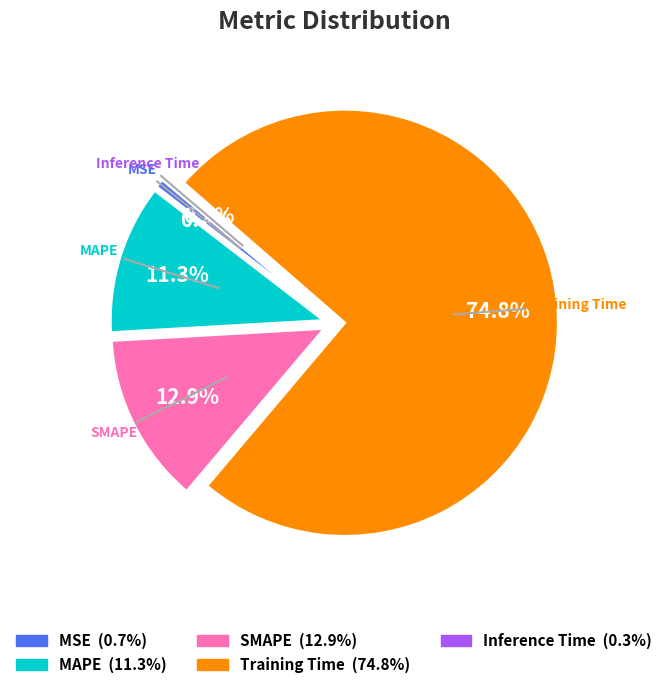

To the nearest percent, what is the average slice percentage?

20%